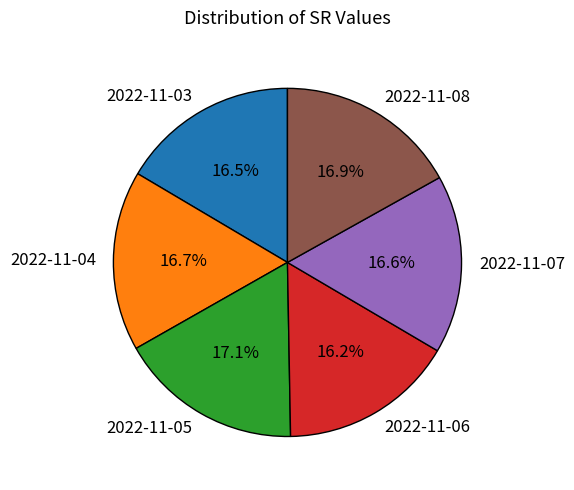

Does 2022-11-04 represent more than half of the total?

No